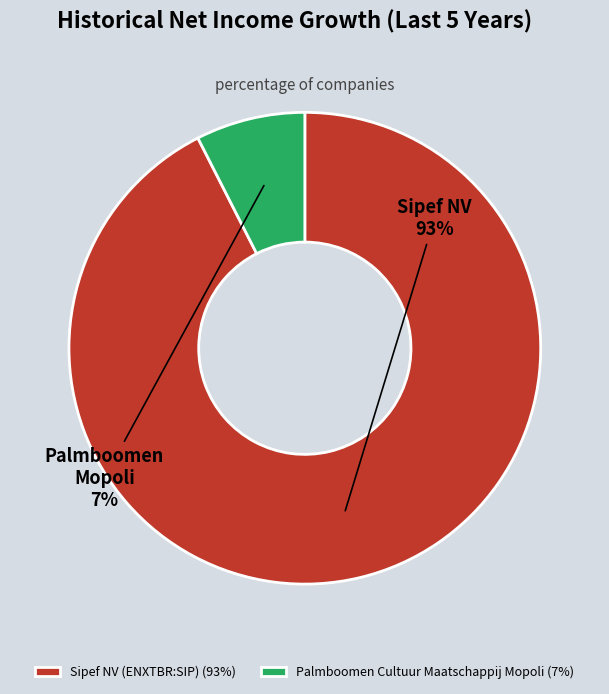

Is it true that Palmboomen Cultuur Maatschappij Mopoli is 2% of the pie?

False